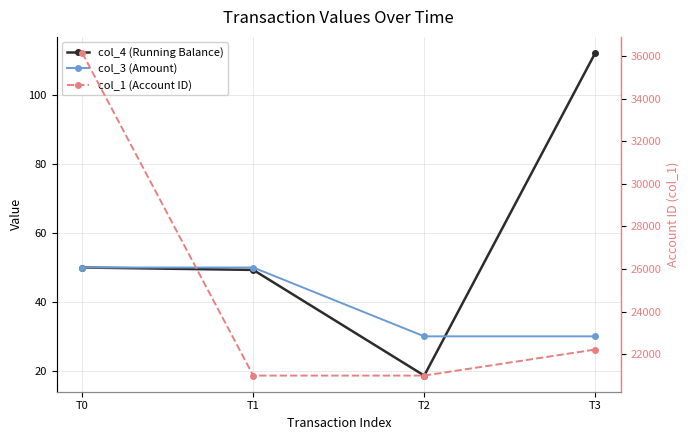

What is the highest value of the col_1 (Account ID) series?

36143.0